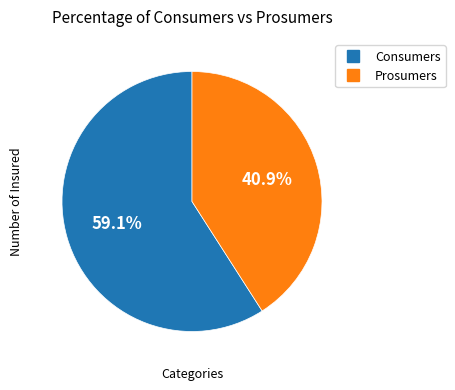

To the nearest percent, what is the difference between the largest and smallest slice percentages?

18%